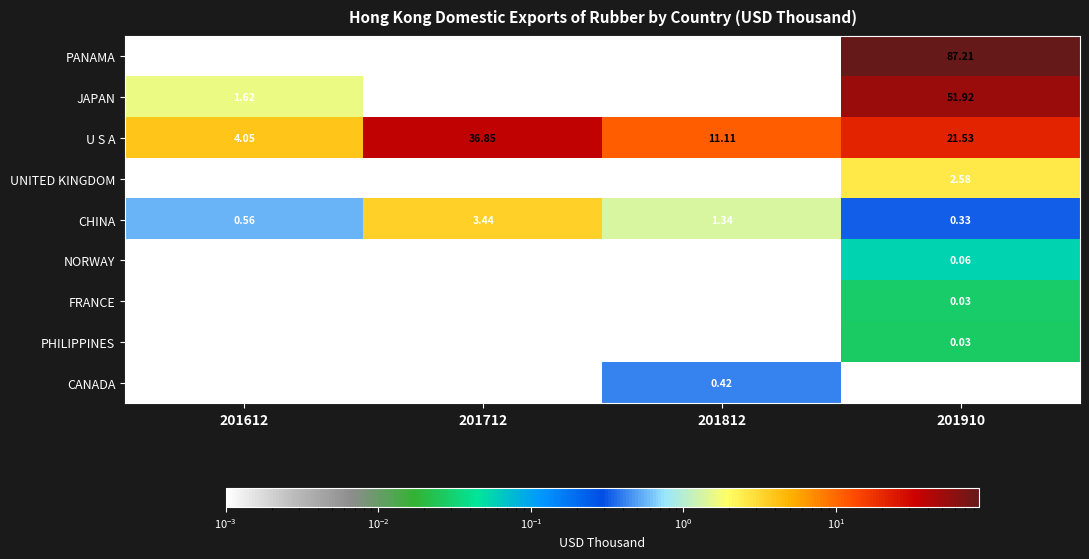

Which series has the largest total across all categories?

PANAMA